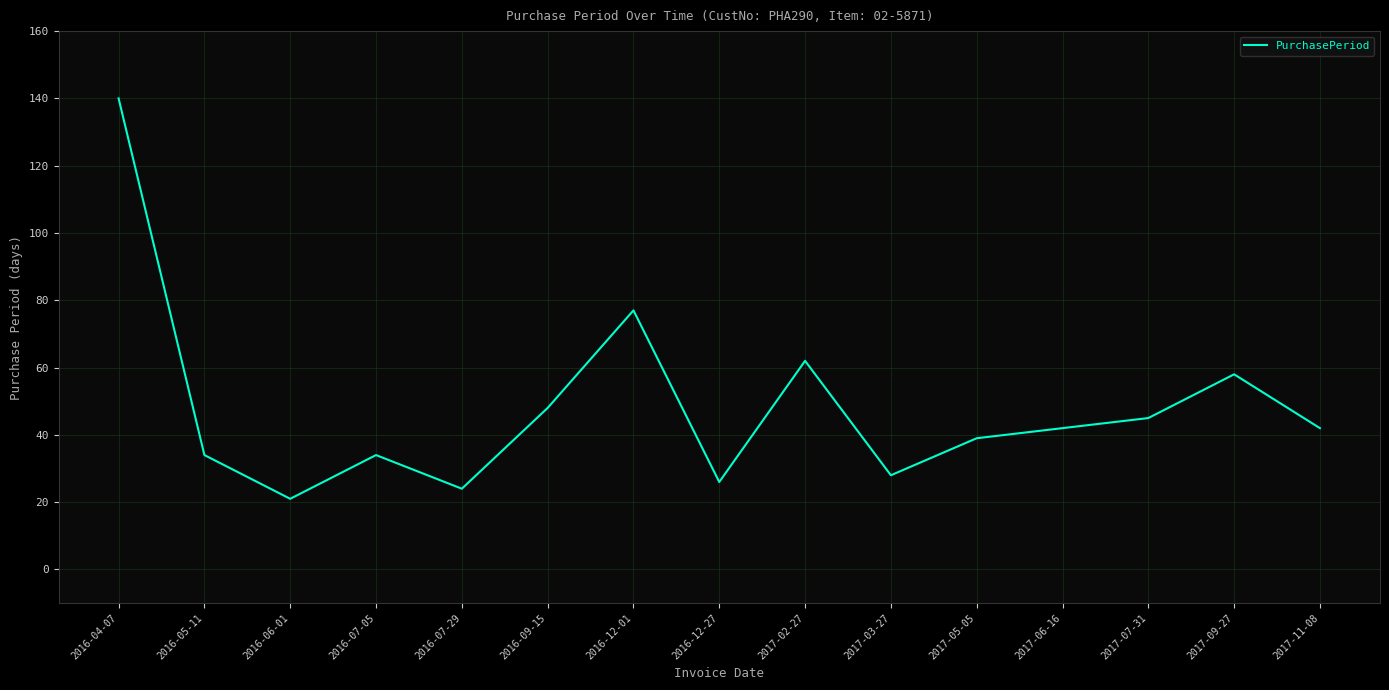

Reading right to left, what are all the values shown in this chart?

42	58	45	42	39	28	62	26	77	48	24	34	21	34	140